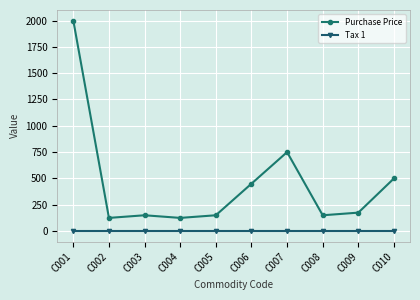

True or false: Tax 1 and Purchase Price cross at least once.

False